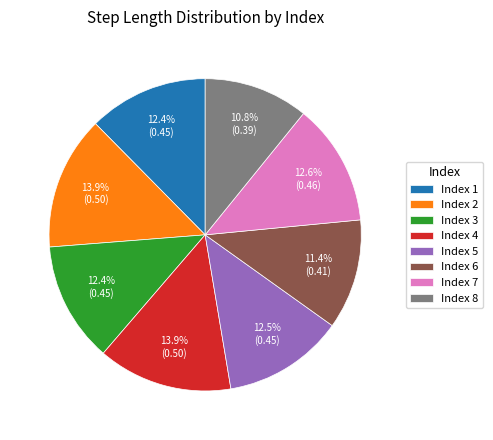

Which has a higher value, Index 6 or Index 5?

Index 5